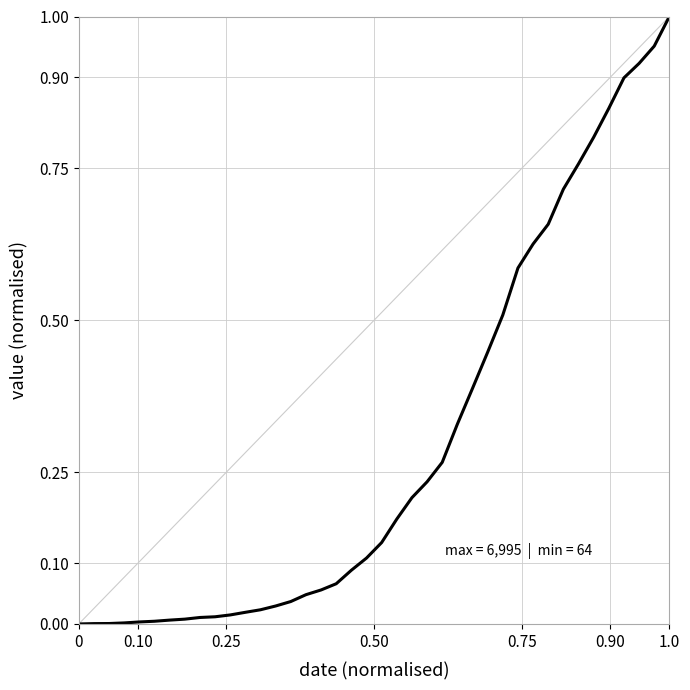

What is the greatest value displayed?

1.0